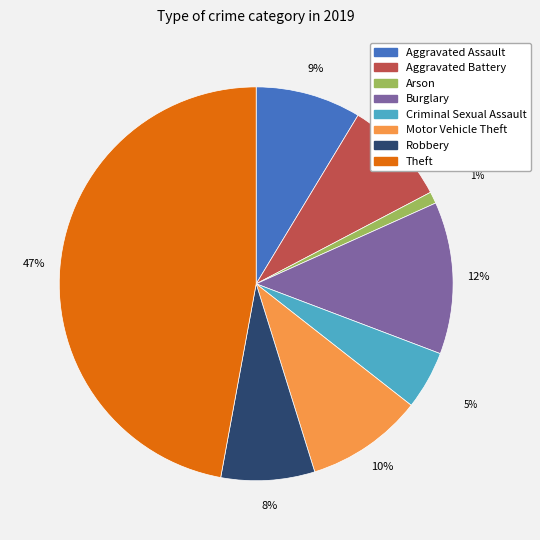

How many segments does this pie chart have?

8